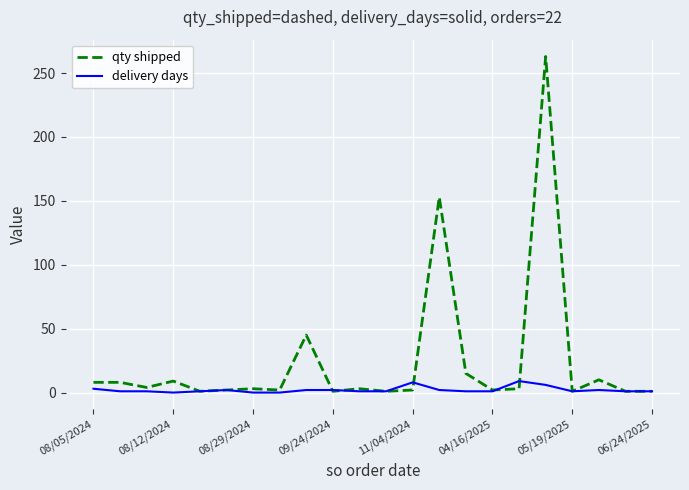

What is the maximum value for qty shipped?

263